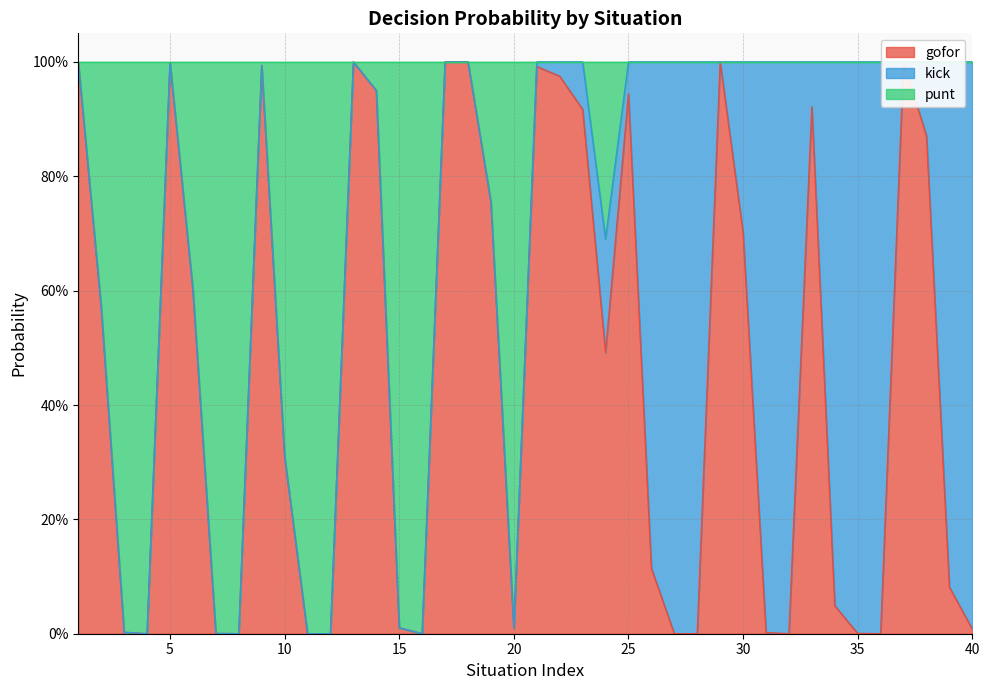

In gofor, how many points are lower than both neighbors (excluding endpoints)?

7